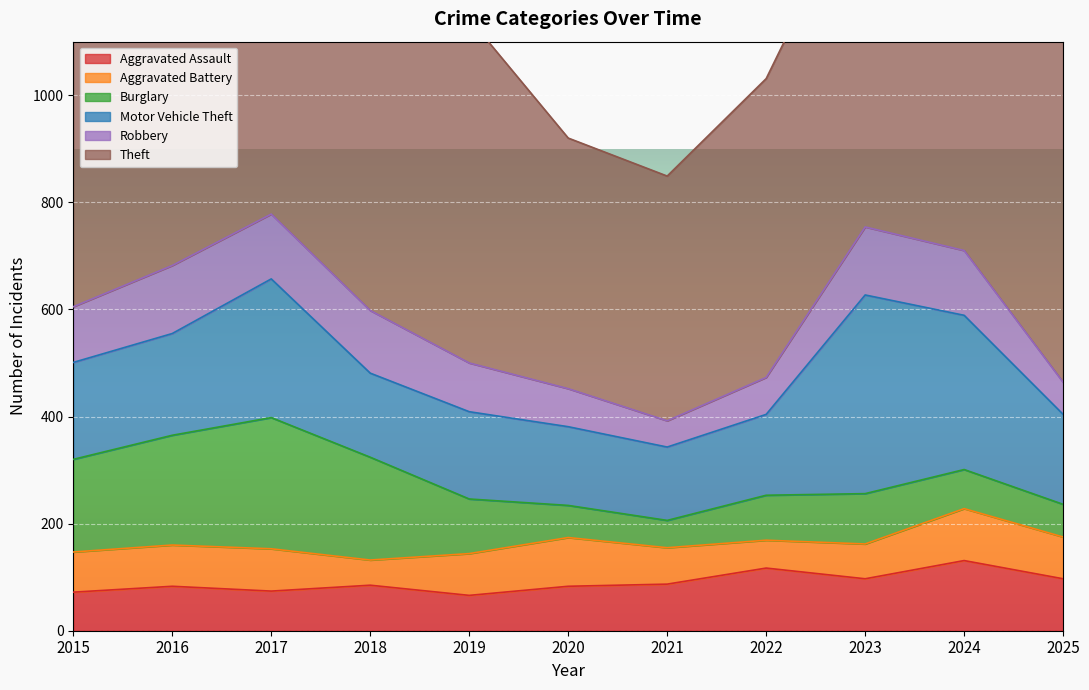

Which category has the lowest value in the Theft series?

2021